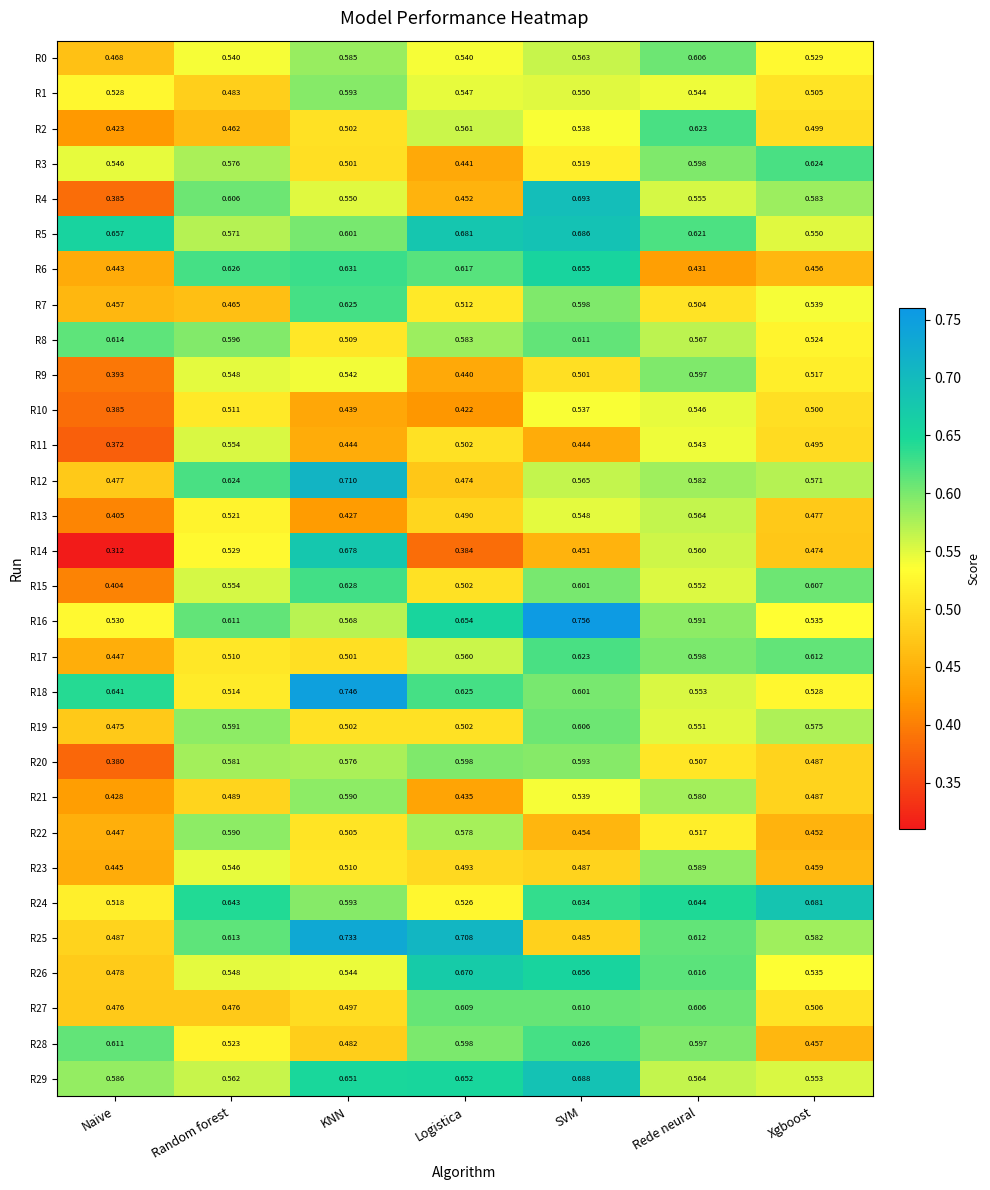

Rank the categories by R8 value from highest to lowest.

Naive, SVM, Random forest, Logistica, Rede neural, Xgboost, KNN